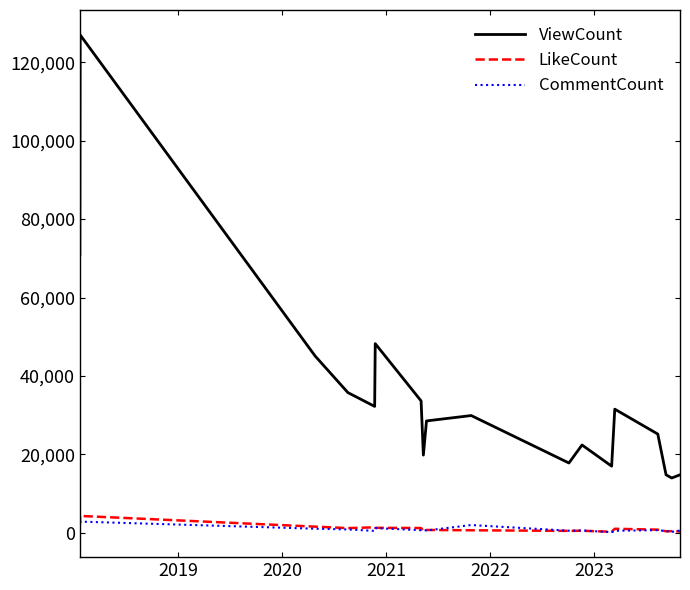

True or false: CommentCount and ViewCount cross at least once.

False